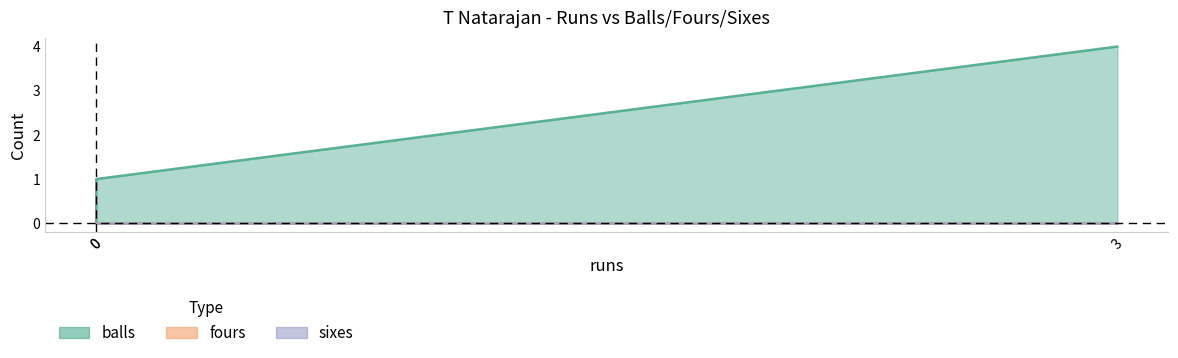

What is the average value of the balls series?

2